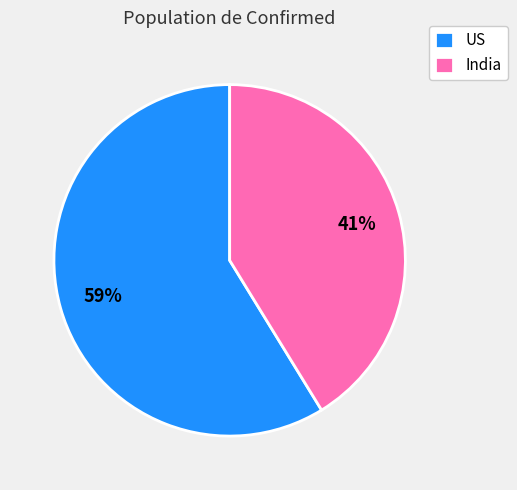

How many segments does this pie chart have?

2